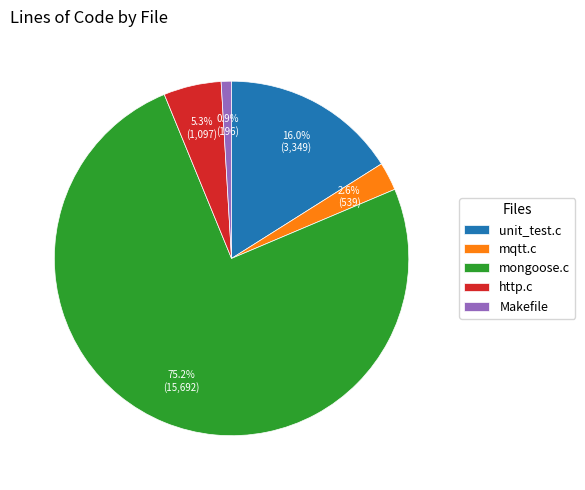

How many slices are in this pie chart?

5